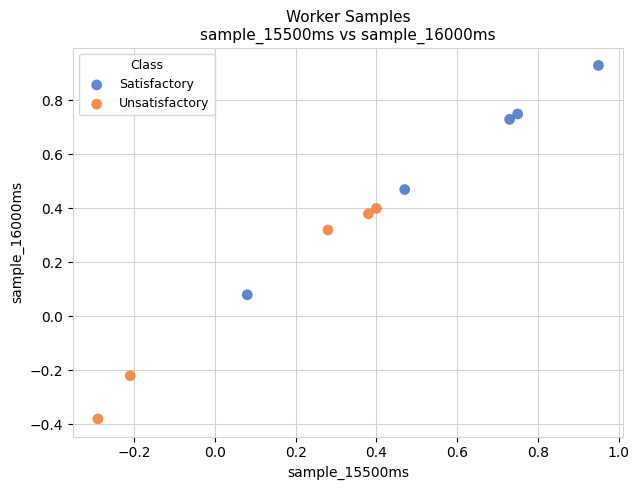

Which series reaches the minimum Y coordinate?

Unsatisfactory